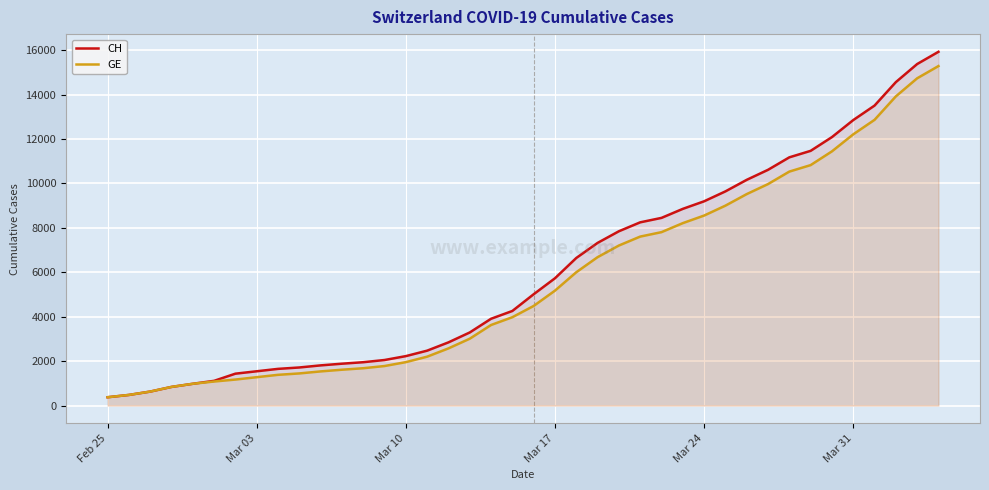

What is the minimum value shown in the chart?

375